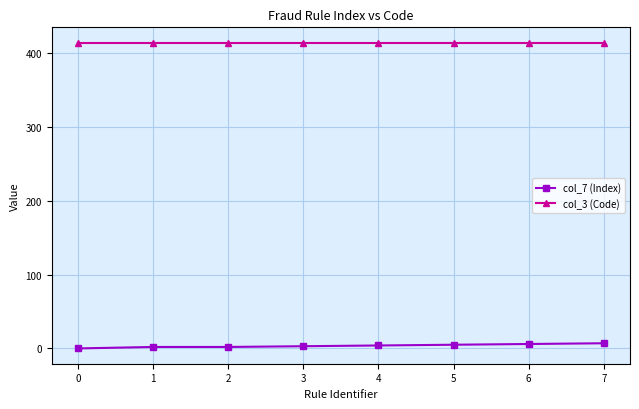

What is the sum of all col_7 (Index) values?

29